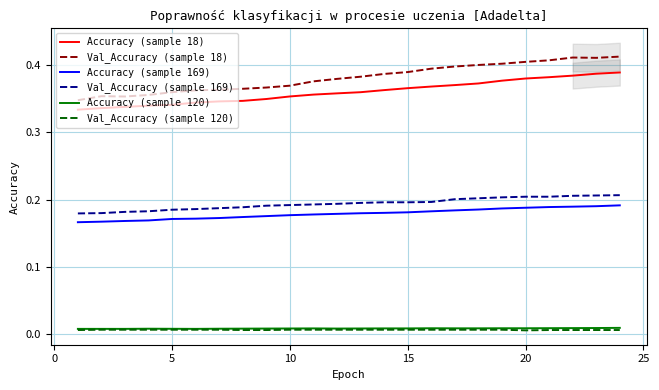

What are all the series names shown in the legend?

Accuracy (sample 18), Val_Accuracy (sample 18), Accuracy (sample 169), Val_Accuracy (sample 169), Accuracy (sample 120), Val_Accuracy (sample 120)